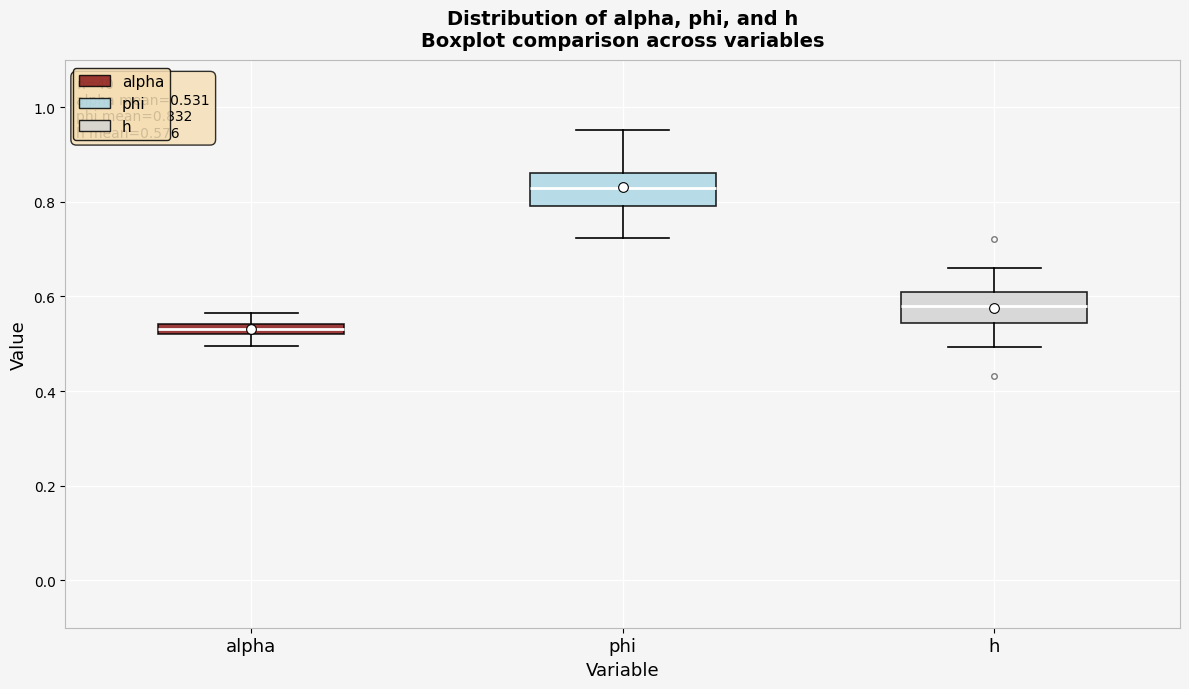

Which box's median line is the highest?

phi